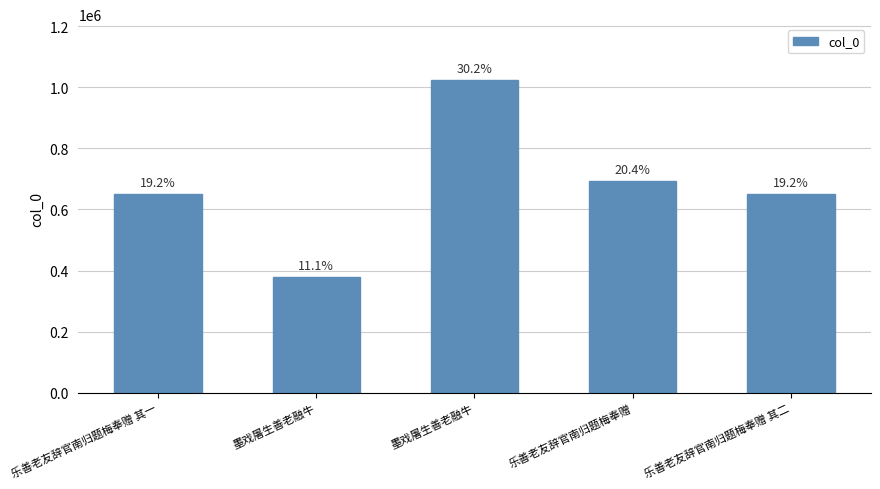

The chart shows a value of 692410 at 乐善老友辞官南归题梅奉赠. True or false?

True